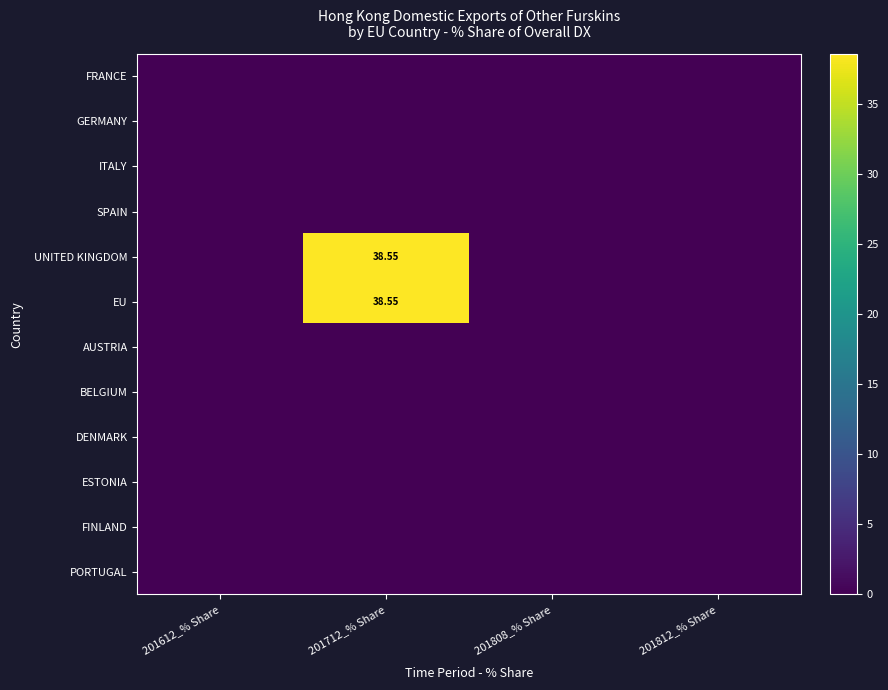

Which category has the highest value in the ITALY series?

201612_% Share